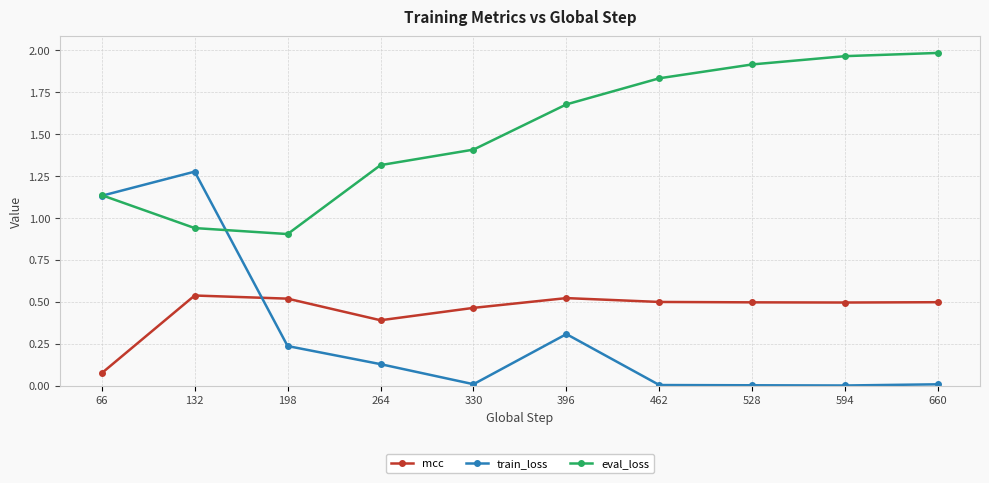

True or false: eval_loss and mcc cross at least once.

False